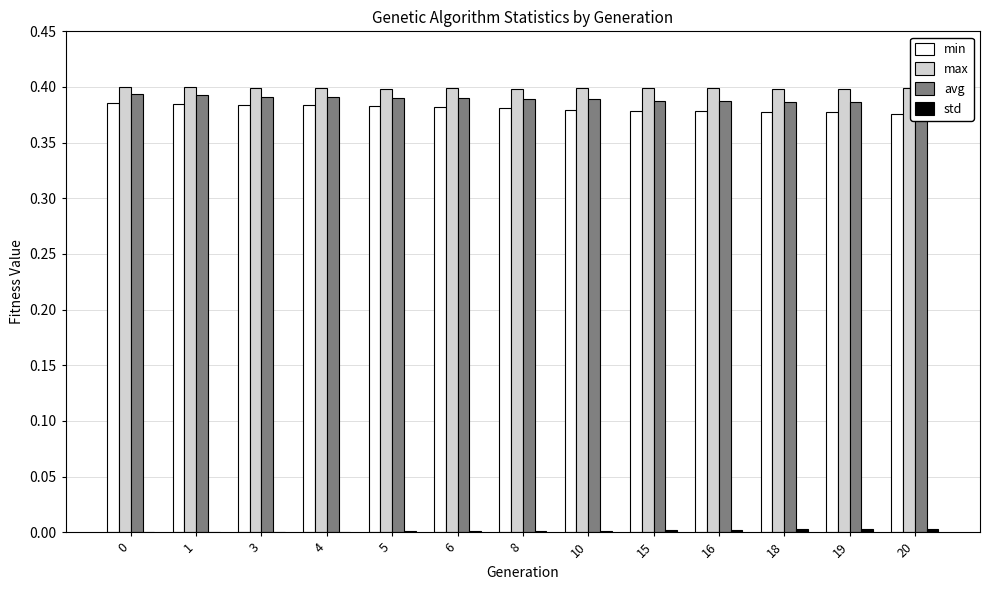

What is the sum of all avg values?

5.1